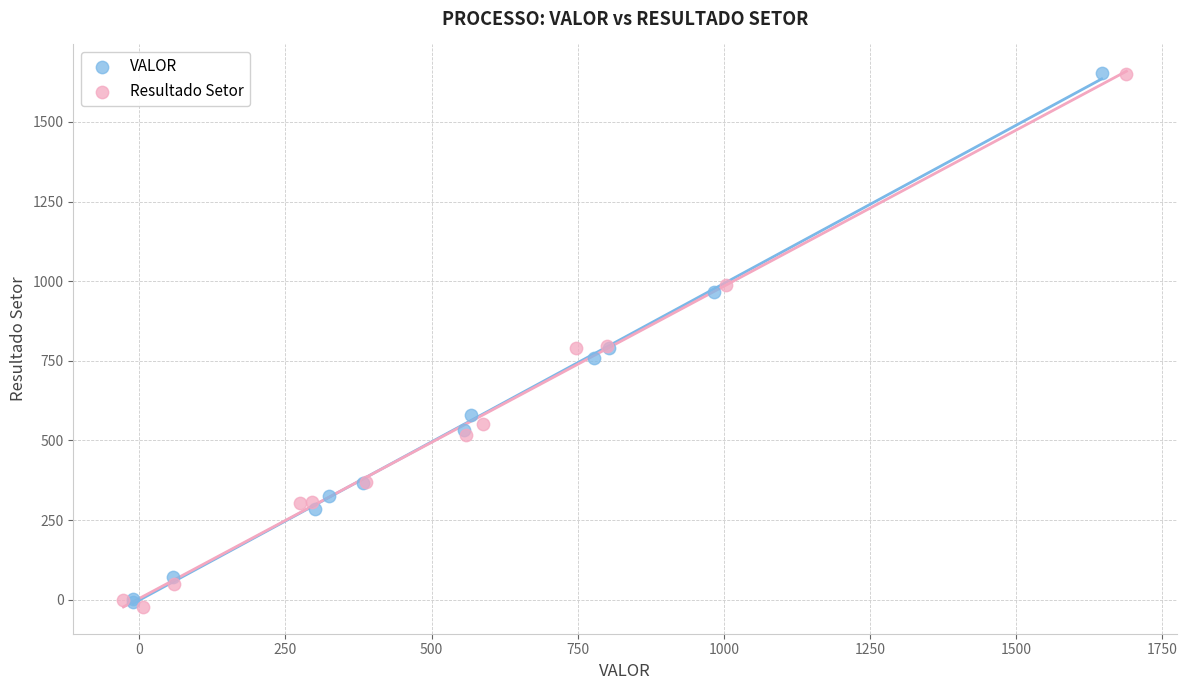

What are all the series names shown in the legend?

VALOR, Resultado Setor